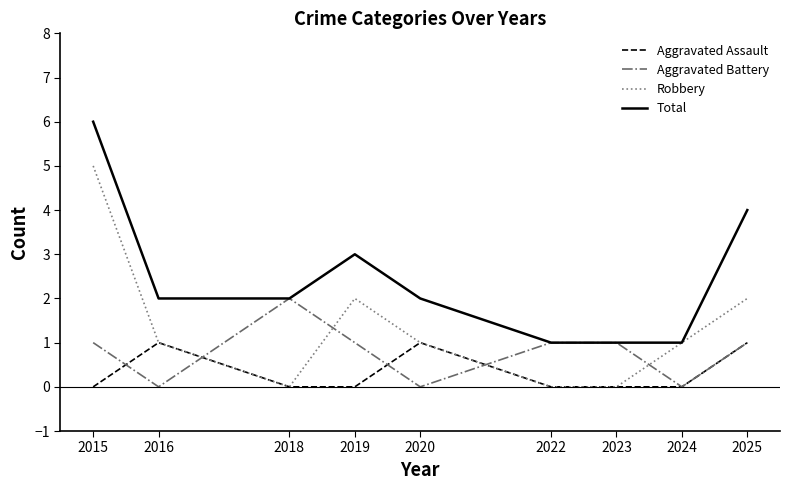

Is it true that Total equals 3 at 2018?

False